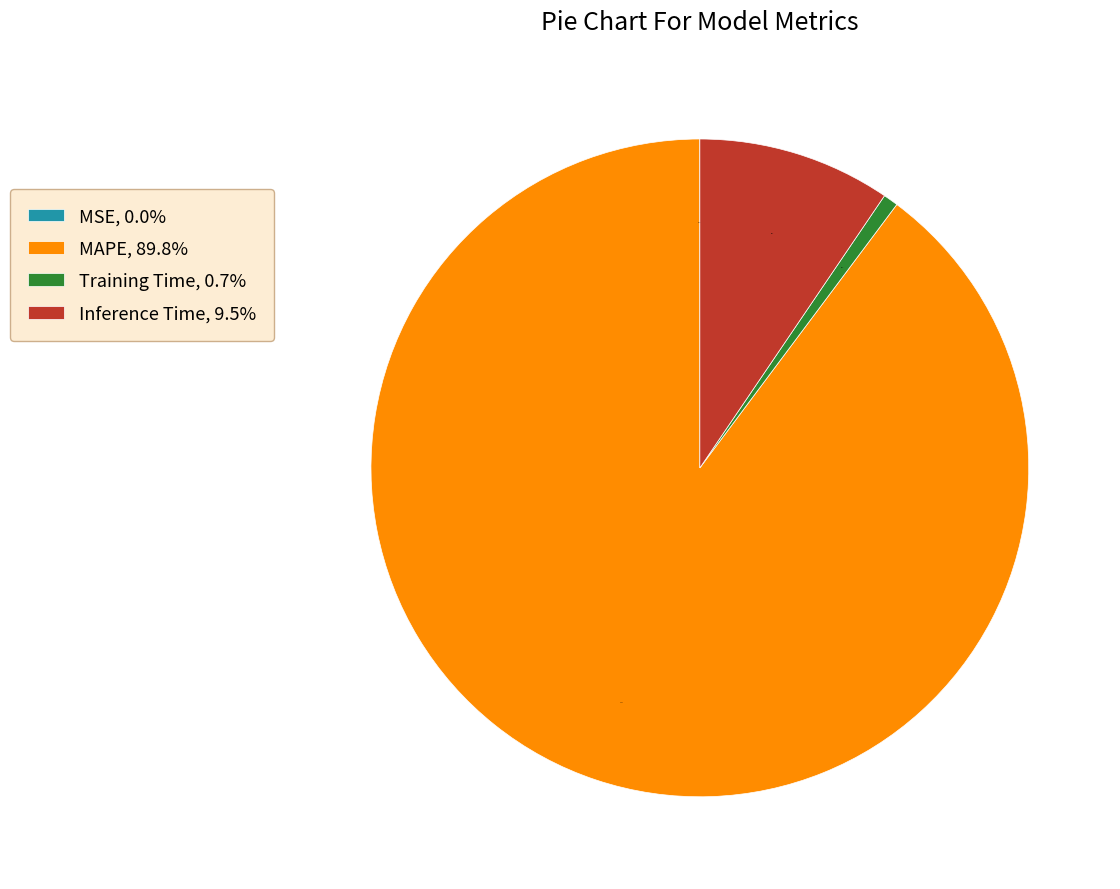

Is it true that MAPE is 90% of the pie?

True